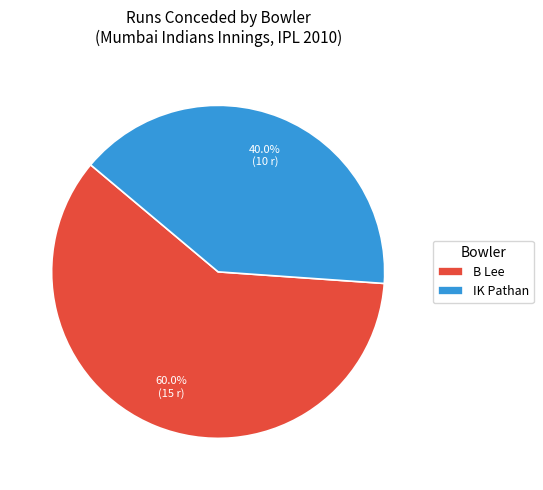

What portion of the pie excludes IK Pathan?

60.0%